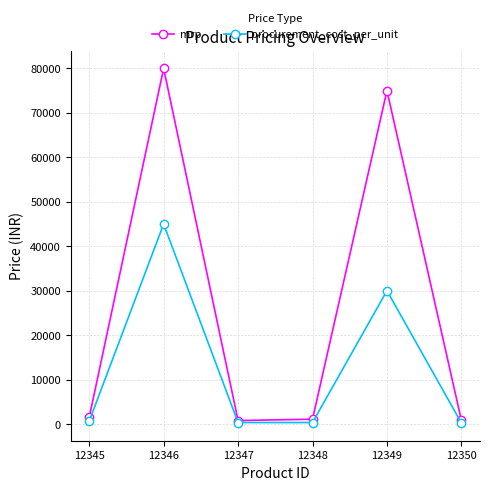

Which series has the widest spread of values?

mrp